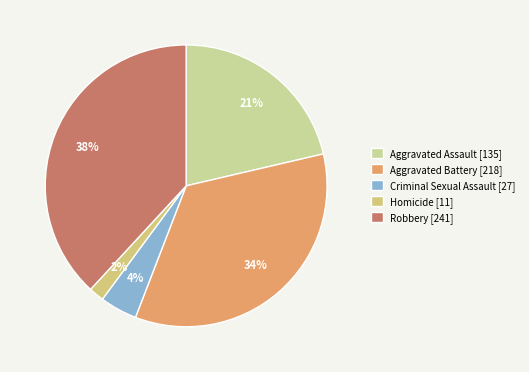

What is the ratio of the value at Criminal Sexual Assault to the value at Aggravated Battery?

0.1